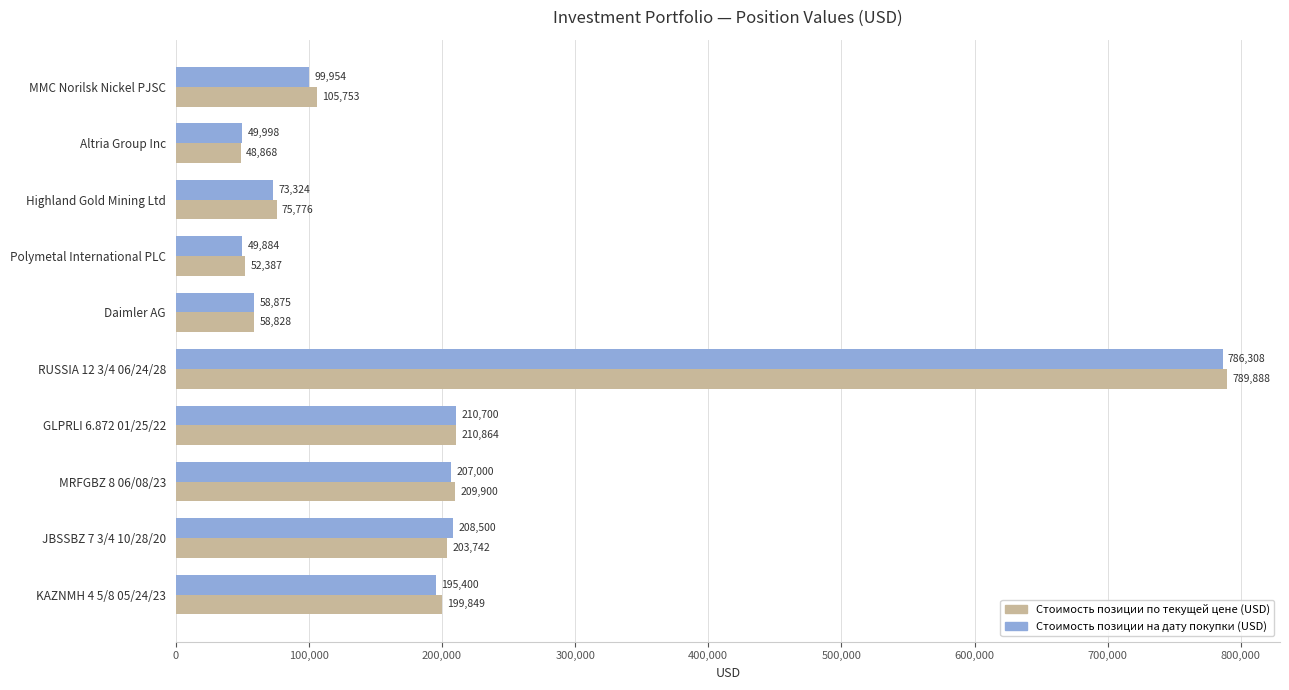

Which series has the largest total across all categories?

Стоимость позиции по текущей цене (USD)